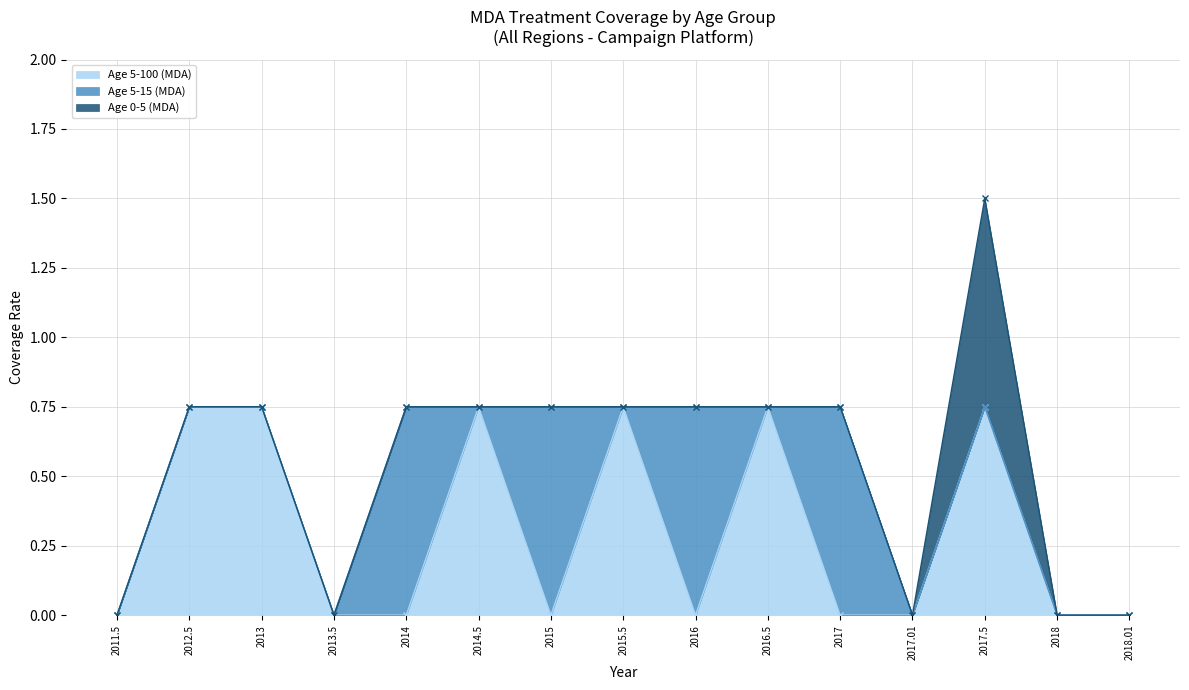

Rank the series by their maximum value, from lowest to highest.

Age 5-100 (MDA), Age 5-15 (MDA), Age 0-5 (MDA)